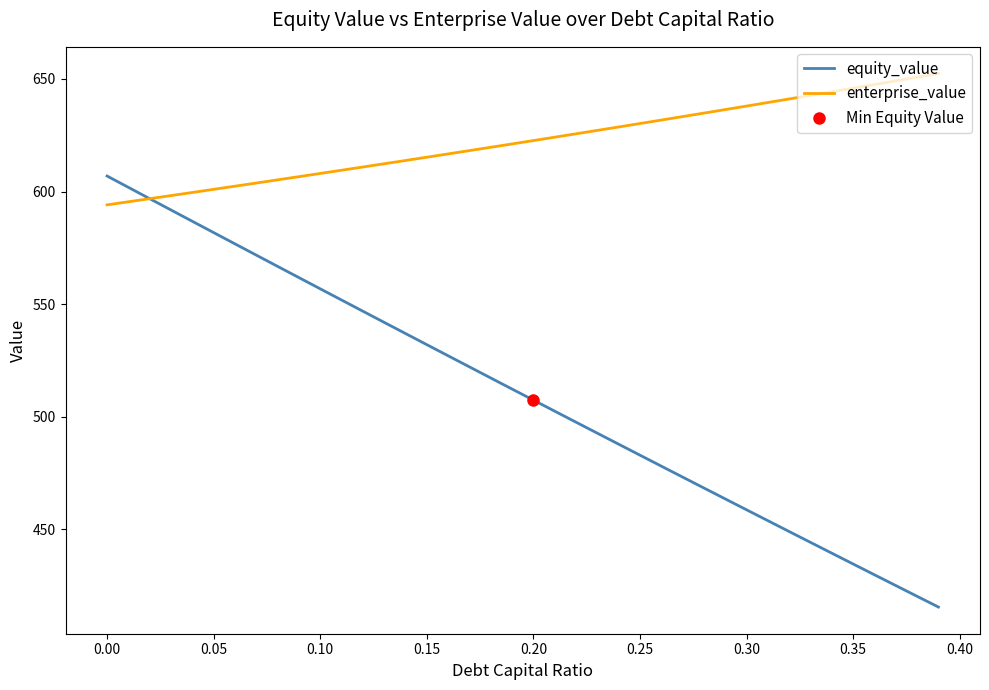

What is the highest value of the equity_value series?

606.9